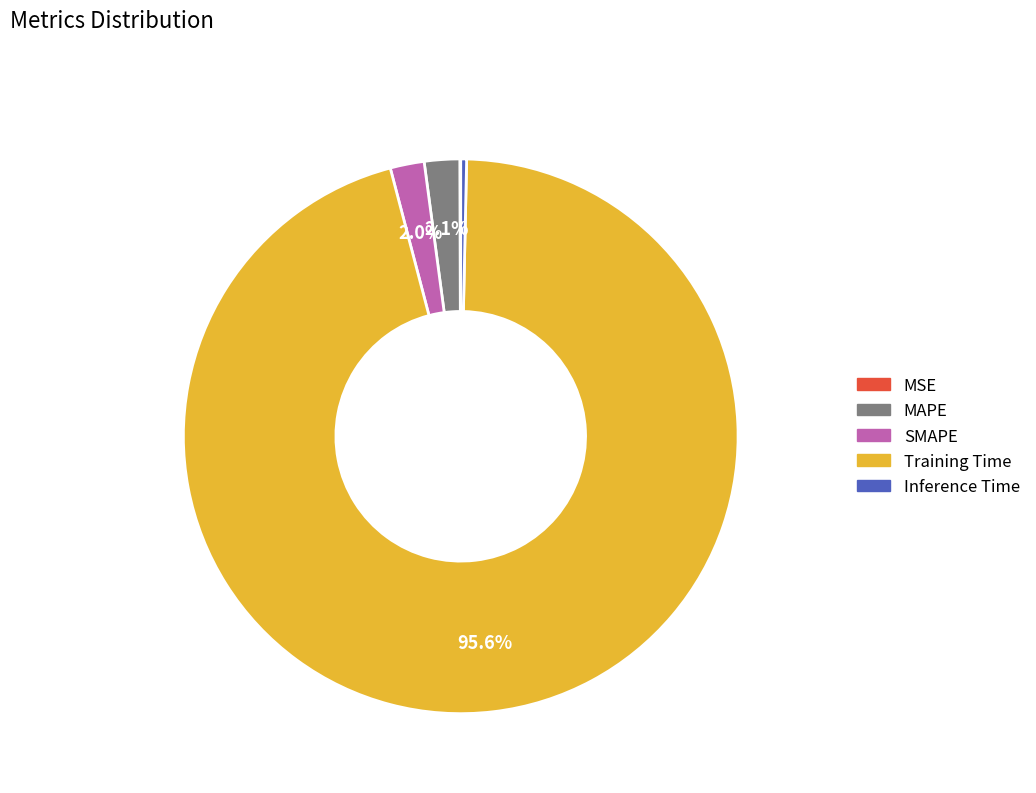

What portion of the pie excludes SMAPE?

98.0%